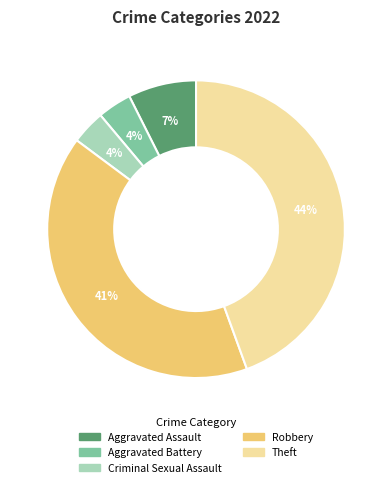

Which has a higher value, Theft or Aggravated Battery?

Theft